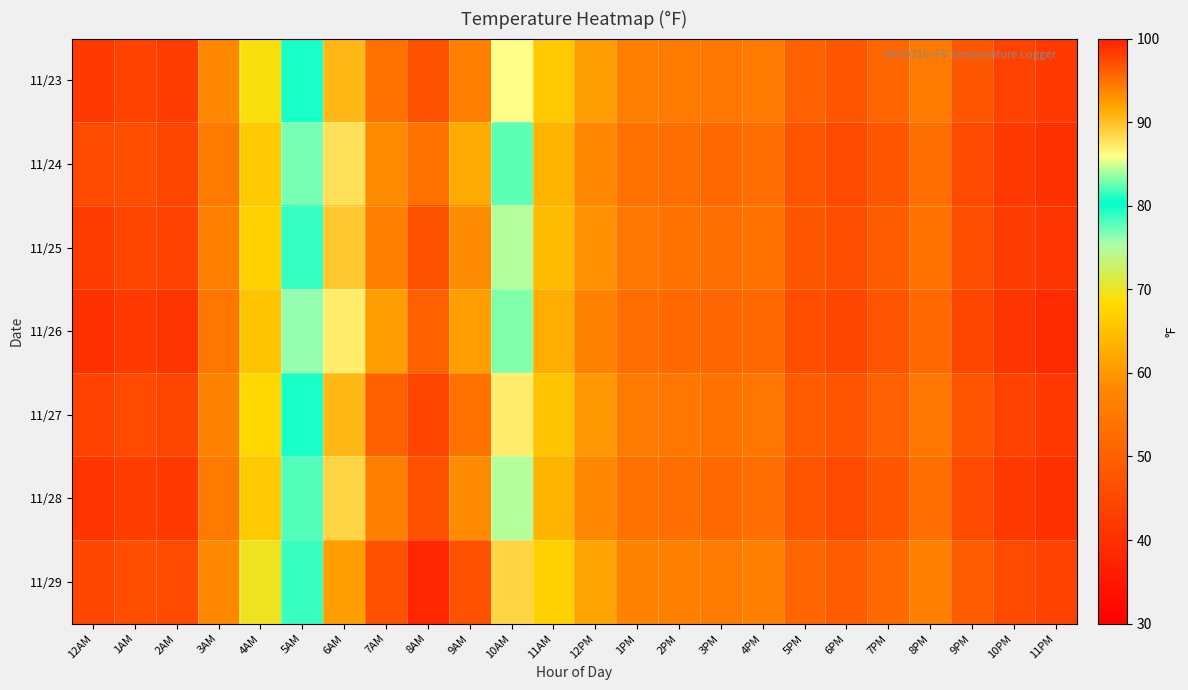

Reading left to right, extract all data points from this chart.

11/23: 12AM=41.9	1AM=43.7	2AM=42.8	3AM=58.1	4AM=68.9	5AM=79.7	6AM=90.5	7AM=95.0	8AM=96.8	9AM=94.1	10AM=86.0	11AM=66.2	12PM=60.8	1PM=56.3	2PM=55.4	3PM=54.5	4PM=55.4	5PM=50.0	6PM=48.2	7PM=50.9	8PM=55.4	9PM=48.2	10PM=43.7	11PM=41.9
11/24: 12AM=45.5	1AM=46.4	2AM=44.6	3AM=55.4	4AM=66.2	5AM=77.0	6AM=87.8	7AM=93.2	8AM=95.0	9AM=91.4	10AM=82.4	11AM=63.5	12PM=58.1	1PM=53.6	2PM=52.7	3PM=51.8	4PM=52.7	5PM=47.3	6PM=45.5	7PM=48.2	8PM=52.7	9PM=45.5	10PM=41.9	11PM=40.1
11/25: 12AM=42.8	1AM=44.6	2AM=43.7	3AM=56.3	4AM=67.1	5AM=78.8	6AM=89.6	7AM=94.1	8AM=96.8	9AM=93.2	10AM=84.2	11AM=64.4	12PM=59.0	1PM=54.5	2PM=53.6	3PM=52.7	4PM=53.6	5PM=48.2	6PM=46.4	7PM=49.1	8PM=53.6	9PM=46.4	10PM=42.8	11PM=41.0
11/26: 12AM=40.1	1AM=41.9	2AM=41.0	3AM=54.5	4AM=65.3	5AM=76.1	6AM=86.9	7AM=92.3	8AM=95.9	9AM=92.3	10AM=83.3	11AM=62.6	12PM=57.2	1PM=52.7	2PM=51.8	3PM=50.9	4PM=51.8	5PM=46.4	6PM=44.6	7PM=47.3	8PM=51.8	9PM=44.6	10PM=41.0	11PM=39.2
11/27: 12AM=43.7	1AM=45.5	2AM=44.6	3AM=57.2	4AM=68.0	5AM=79.7	6AM=90.5	7AM=95.9	8AM=97.7	9AM=95.0	10AM=86.9	11AM=65.3	12PM=59.9	1PM=55.4	2PM=54.5	3PM=53.6	4PM=54.5	5PM=49.1	6PM=47.3	7PM=50.0	8PM=54.5	9PM=47.3	10PM=43.7	11PM=41.9
11/28: 12AM=41.0	1AM=42.8	2AM=41.9	3AM=55.4	4AM=66.2	5AM=77.9	6AM=88.7	7AM=94.1	8AM=96.8	9AM=93.2	10AM=84.2	11AM=63.5	12PM=58.1	1PM=53.6	2PM=52.7	3PM=51.8	4PM=52.7	5PM=47.3	6PM=45.5	7PM=48.2	8PM=52.7	9PM=45.5	10PM=41.9	11PM=40.1
11/29: 12AM=44.6	1AM=46.4	2AM=45.5	3AM=58.1	4AM=69.8	5AM=81.5	6AM=92.3	7AM=96.8	8AM=99.5	9AM=96.8	10AM=88.7	11AM=67.1	12PM=61.7	1PM=57.2	2PM=56.3	3PM=55.4	4PM=56.3	5PM=50.9	6PM=49.1	7PM=51.8	8PM=56.3	9PM=49.1	10PM=45.5	11PM=43.7